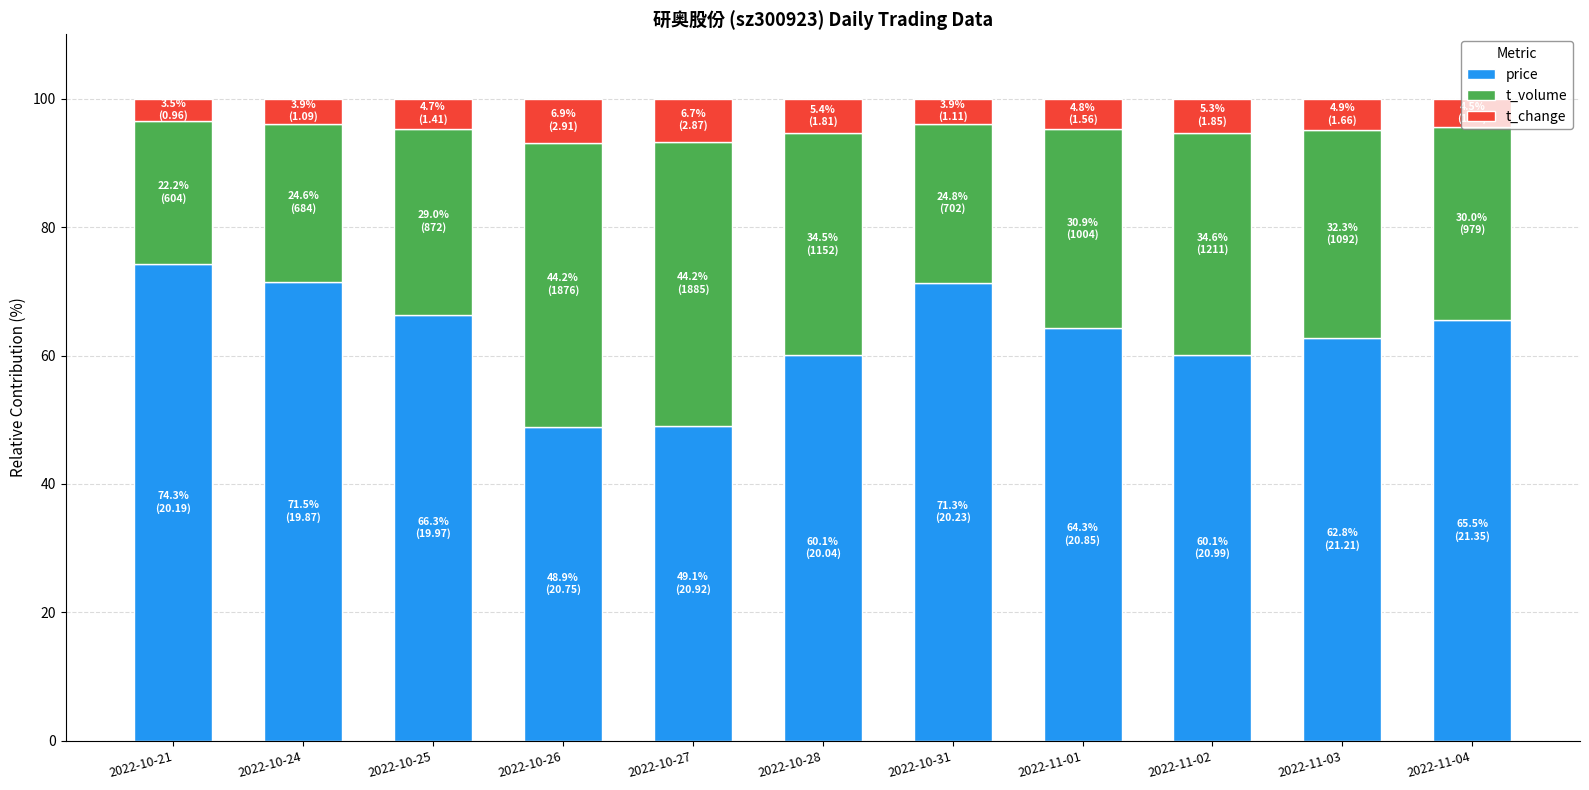

At which label does price reach its peak?

2022-10-21